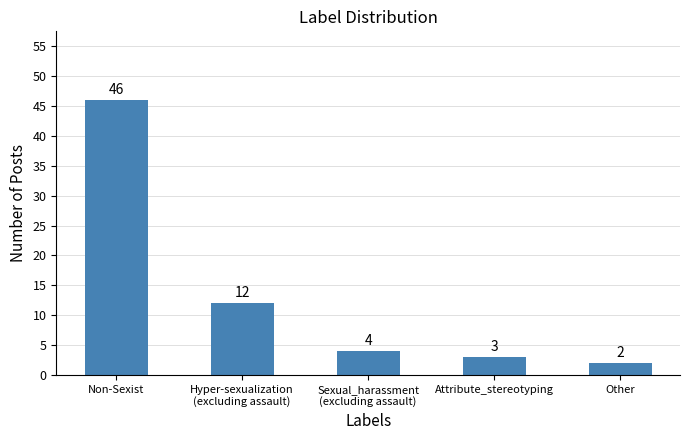

What is the change in value from Attribute_stereotyping to Other?

-1